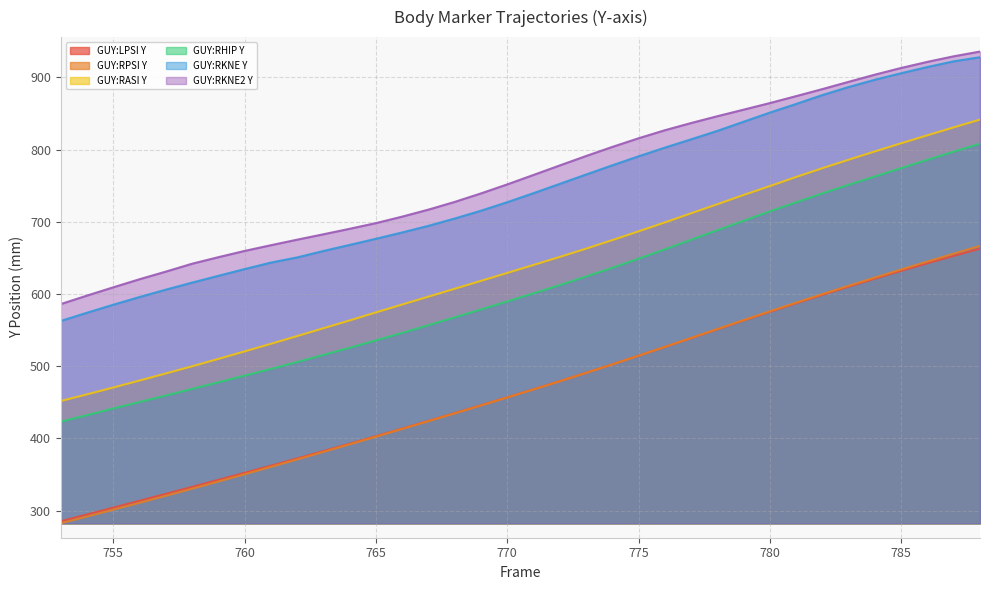

Rank the series by their maximum value, from lowest to highest.

GUY:LPSI Y, GUY:RPSI Y, GUY:RHIP Y, GUY:RASI Y, GUY:RKNE Y, GUY:RKNE2 Y